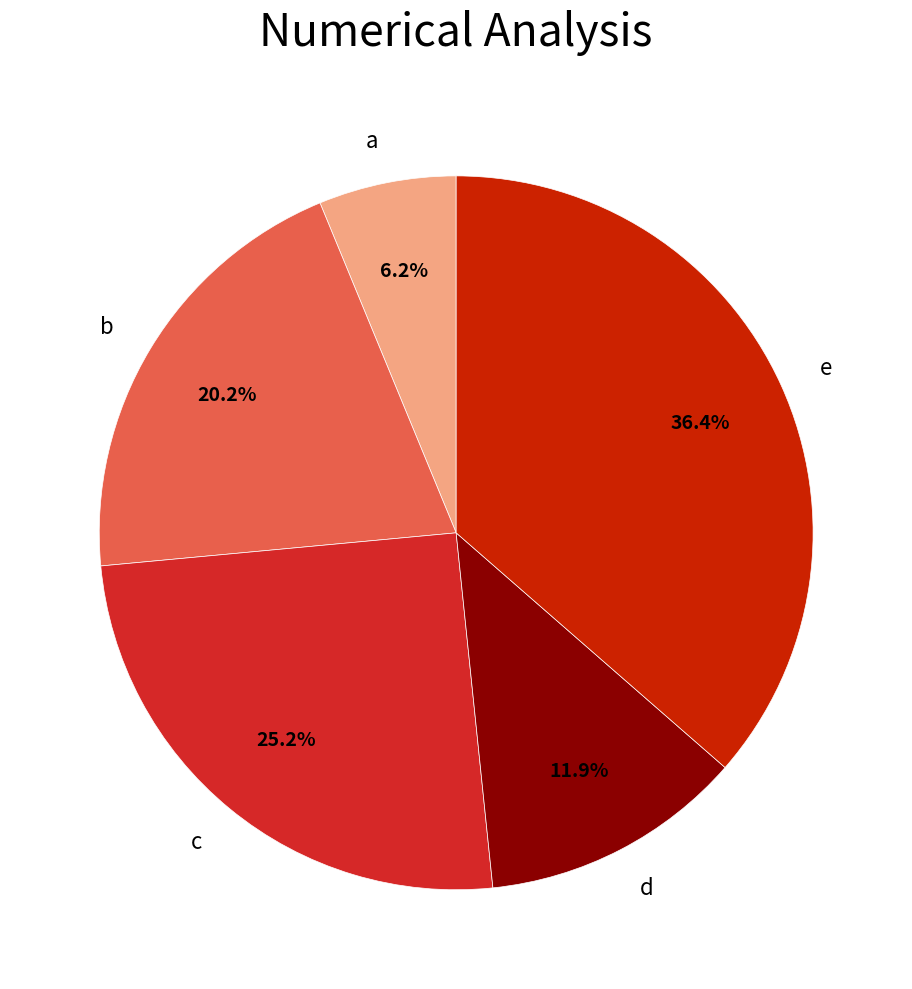

What is the total percentage of e and b?

56.7%